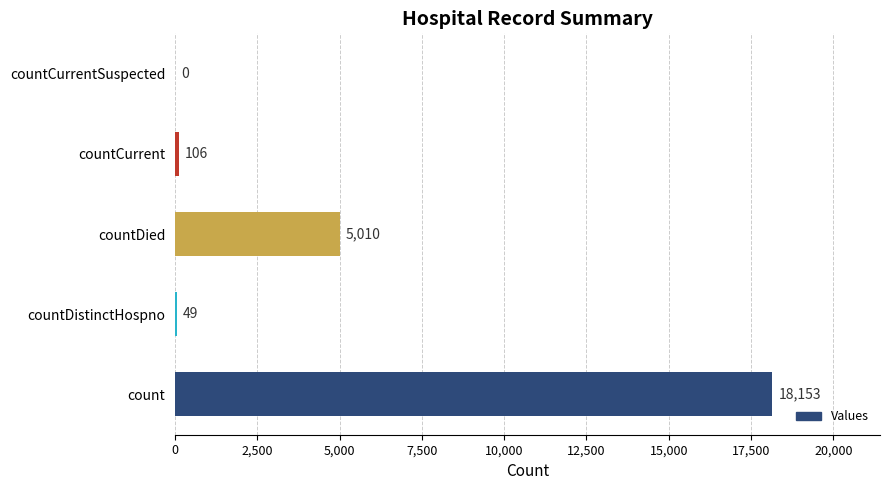

What is the ratio of the value at countDistinctHospno to the value at countCurrent?

0.5